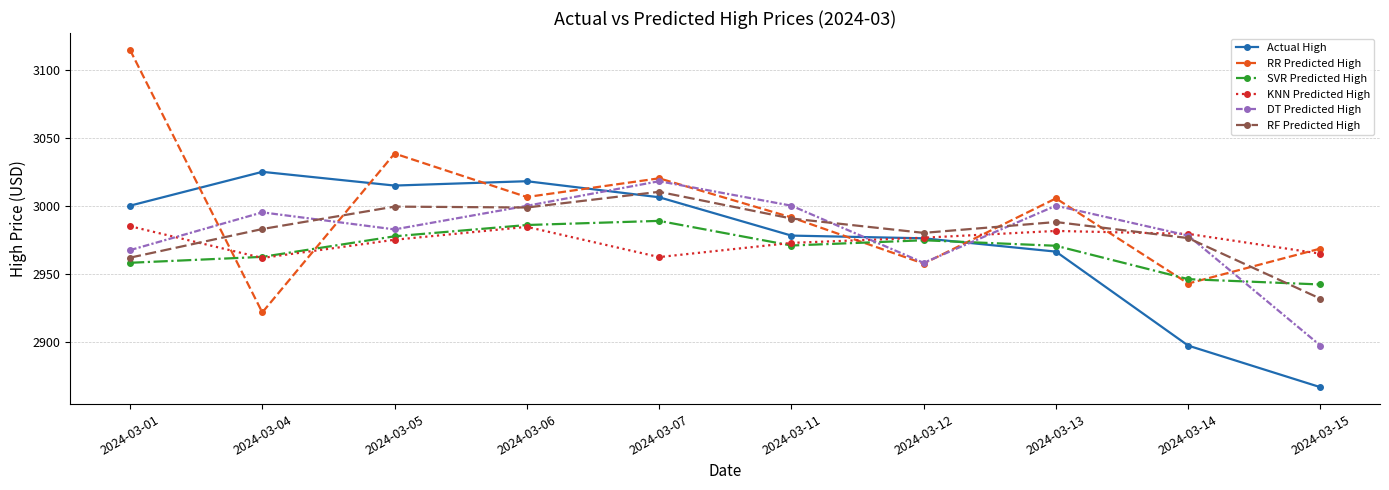

Read the SVR Predicted High value at 2024-03-04.

2962.3